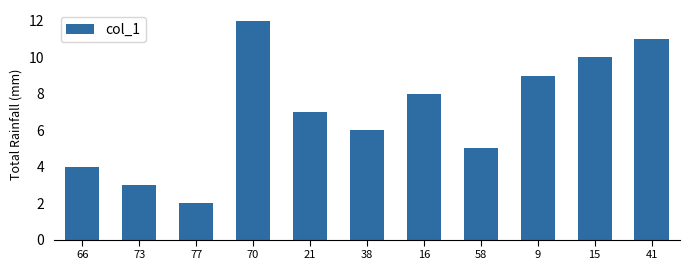

What is the approximate value at 41?

11.0